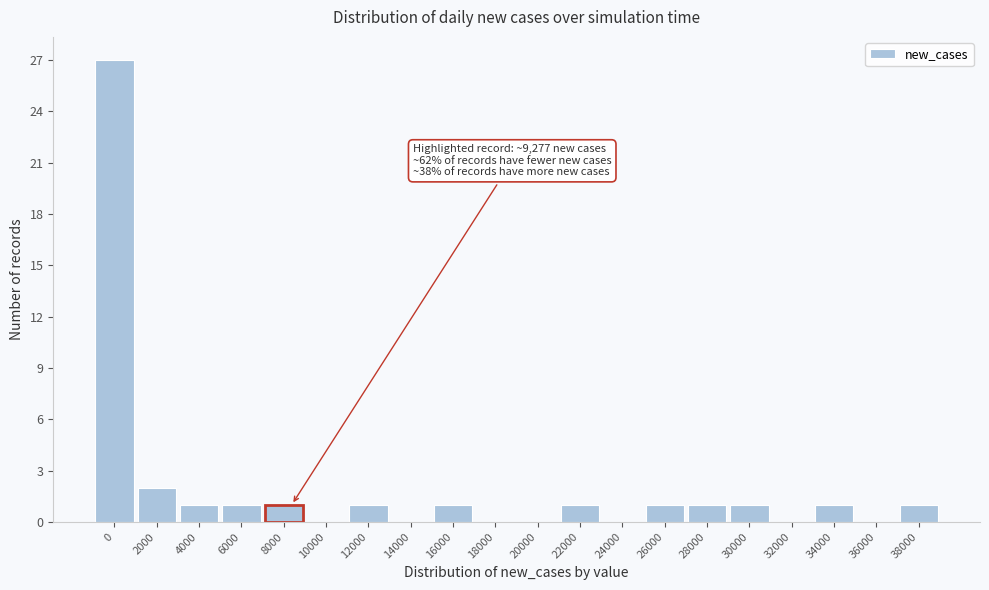

Reading left to right, transcribe all the data shown in this chart.

0=27	2000=2	4000=1	6000=1	8000=1	10000=0	12000=1	14000=0	16000=1	18000=0	20000=0	22000=1	24000=0	26000=1	28000=1	30000=1	32000=0	34000=1	36000=0	38000=1